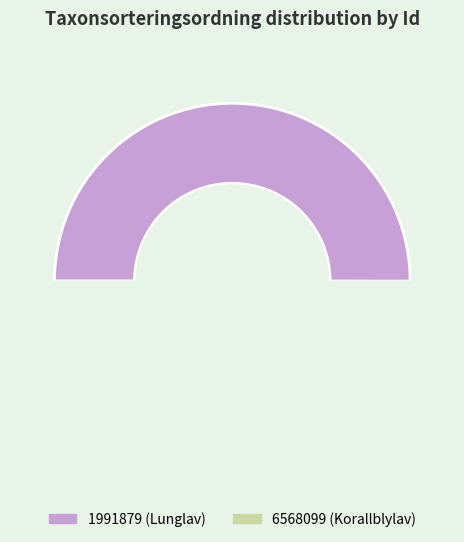

Does any single category account for the majority?

Yes